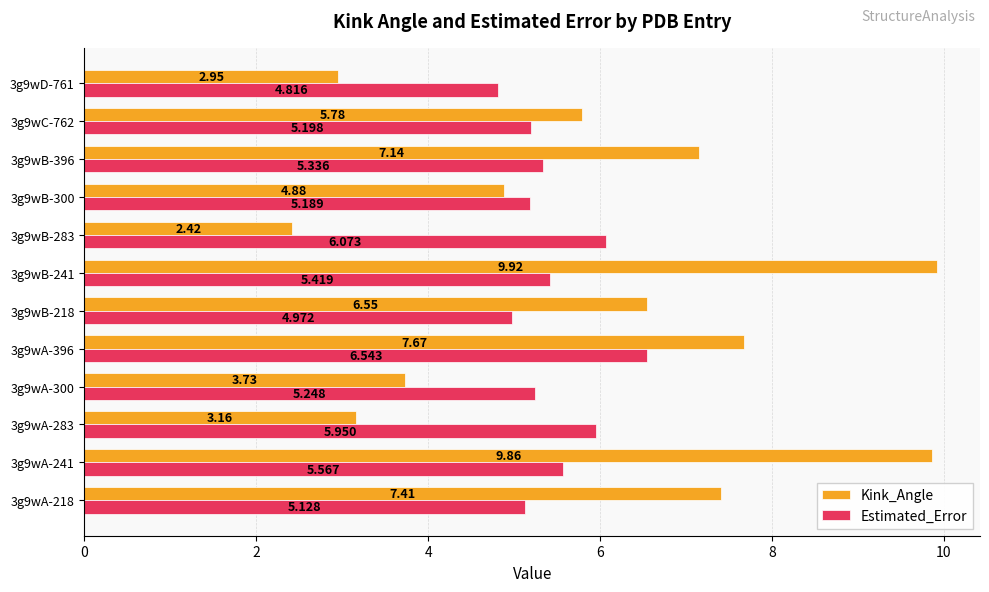

How many values in the Kink_Angle series exceed 6?

6